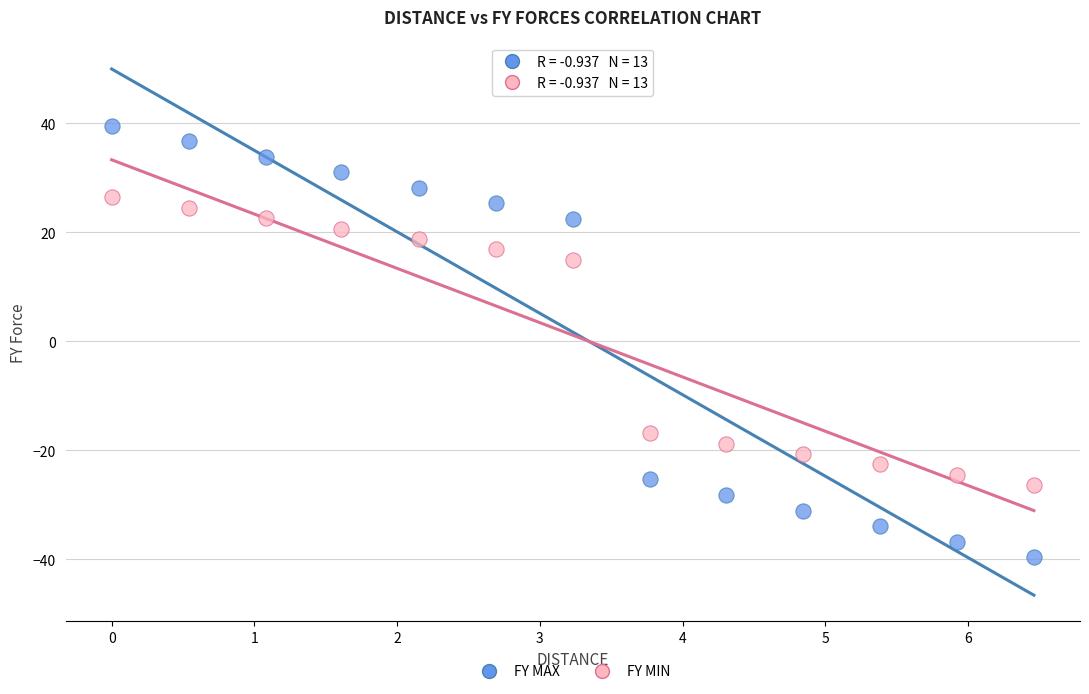

Which series reaches the minimum Y coordinate?

FY MAX